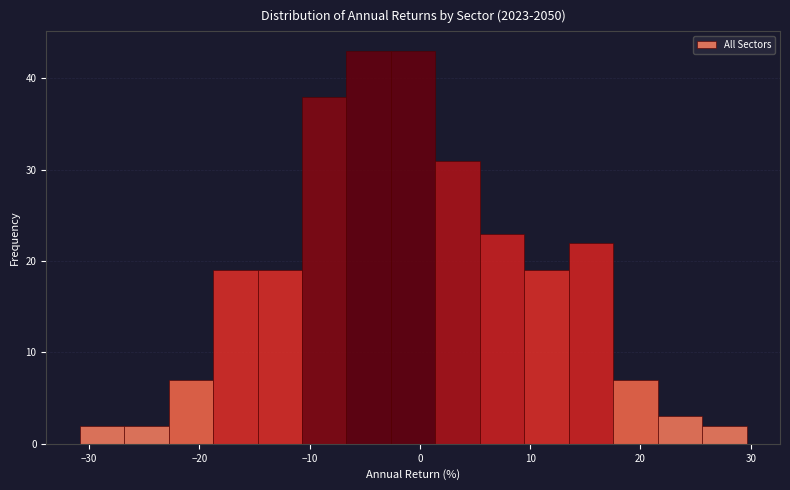

Reading left to right, list every bar in this chart as the range it spans on the x-axis followed by its height. Neither the bar edges nor the heights are printed on the chart, so give them approximately, as read against the axes.

-31 to -27: 2
-27 to -23: 2
-23 to -19: 7
-19 to -15: 19
-15 to -11: 19
-11 to -7: 38
-7 to -3: 43
-3 to 1: 43
1 to 5: 31
5 to 9: 23
9 to 13: 19
13 to 18: 22
18 to 22: 7
22 to 26: 3
26 to 30: 2